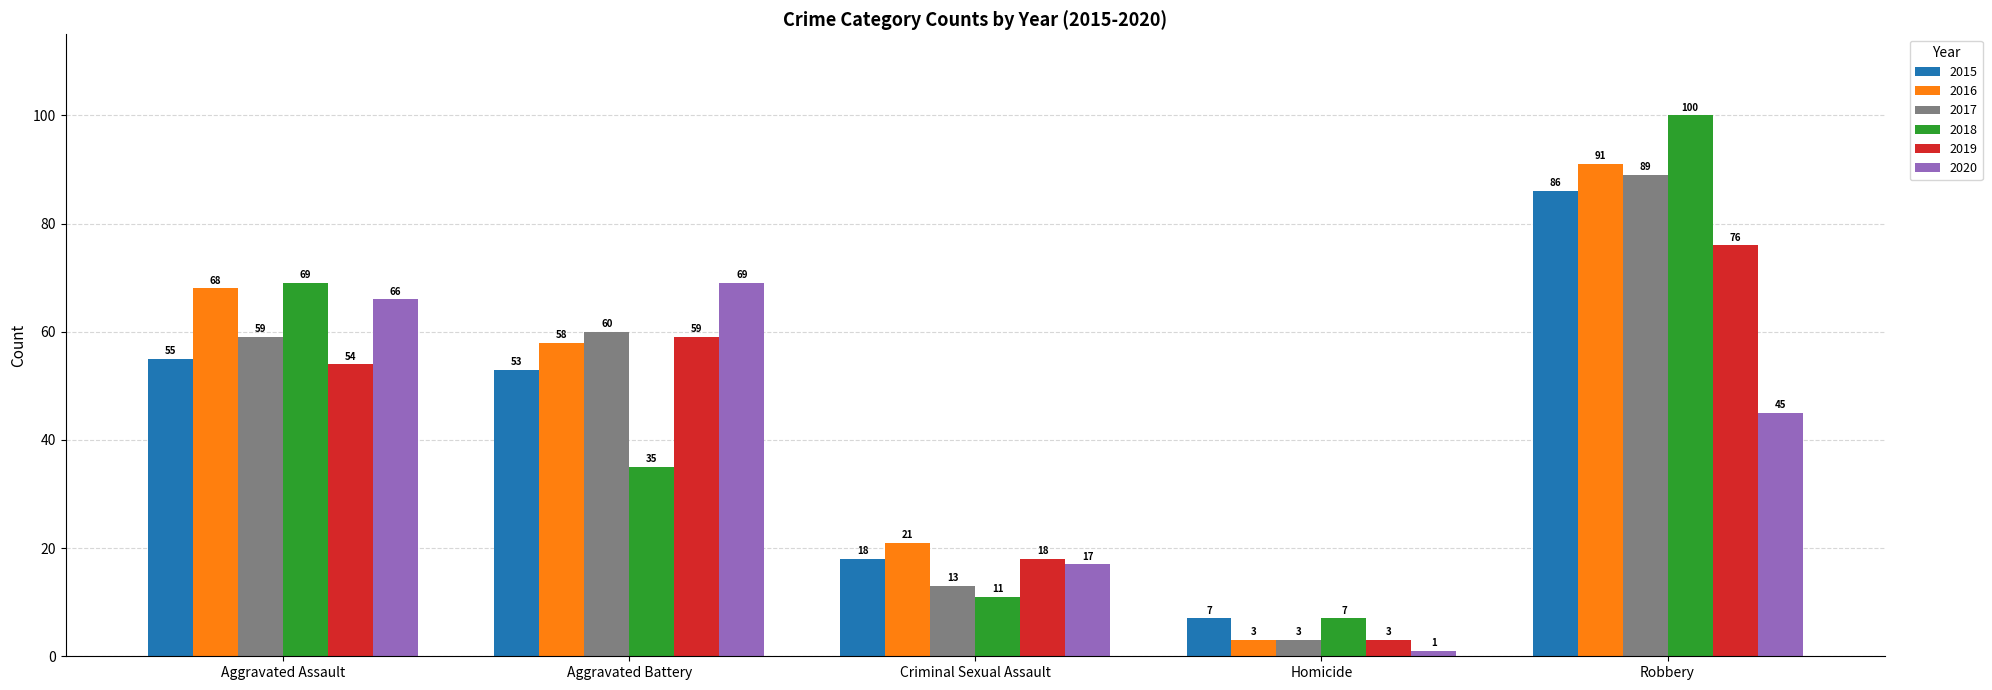

What position from the left is Aggravated Battery?

2